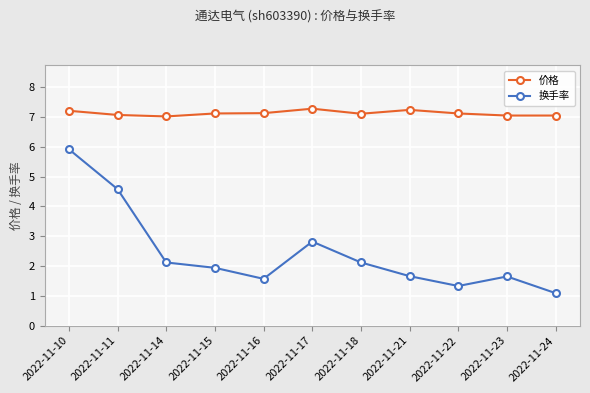

Which series has the largest total across all categories?

价格